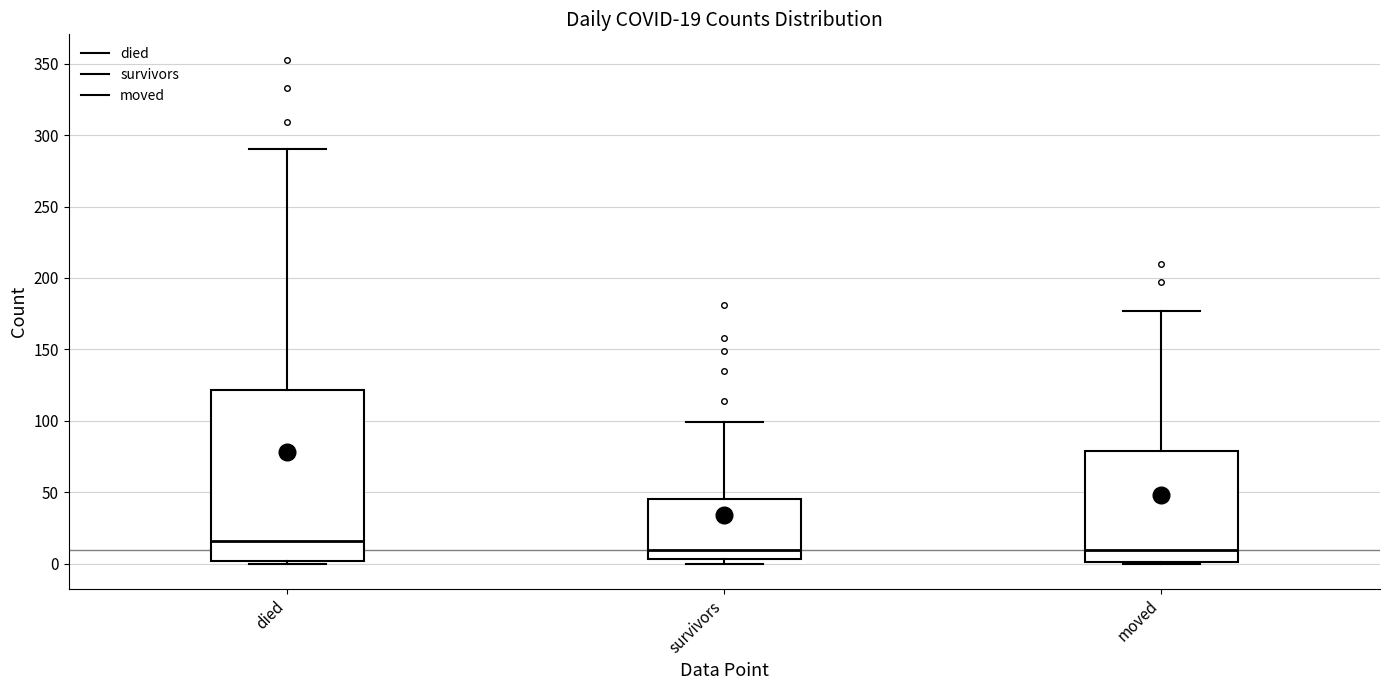

Which box is the tallest, from its lower edge to its upper edge?

died